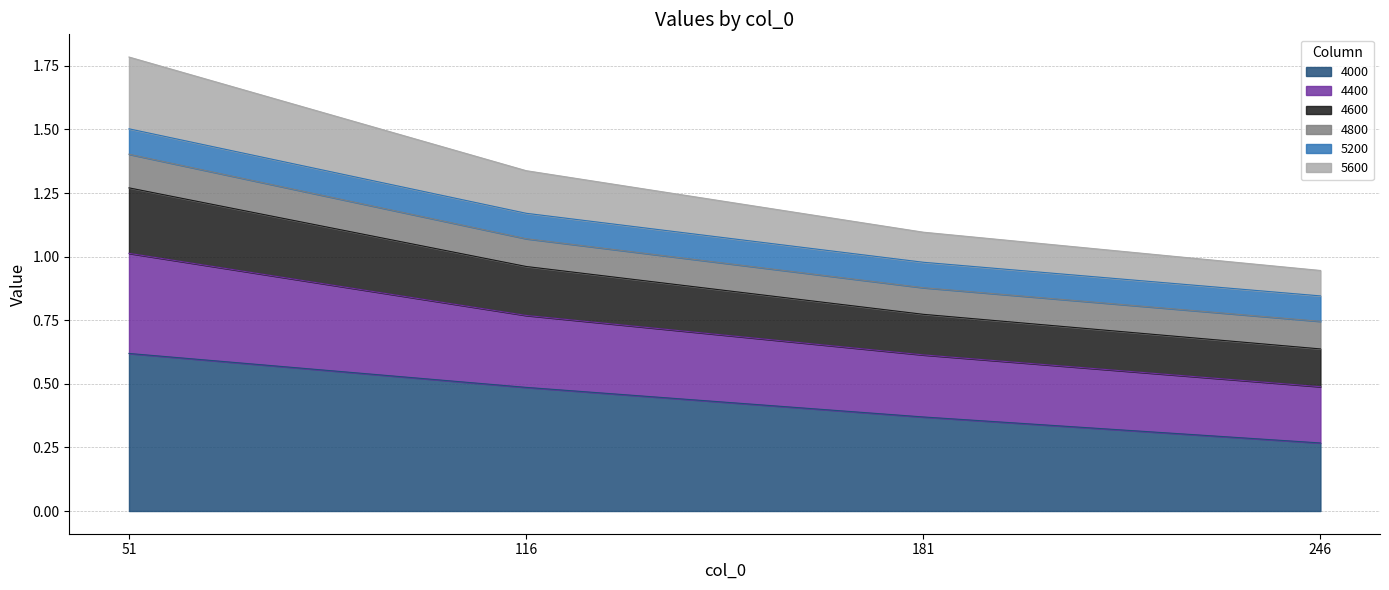

Read the 4000 value at 51.

0.6